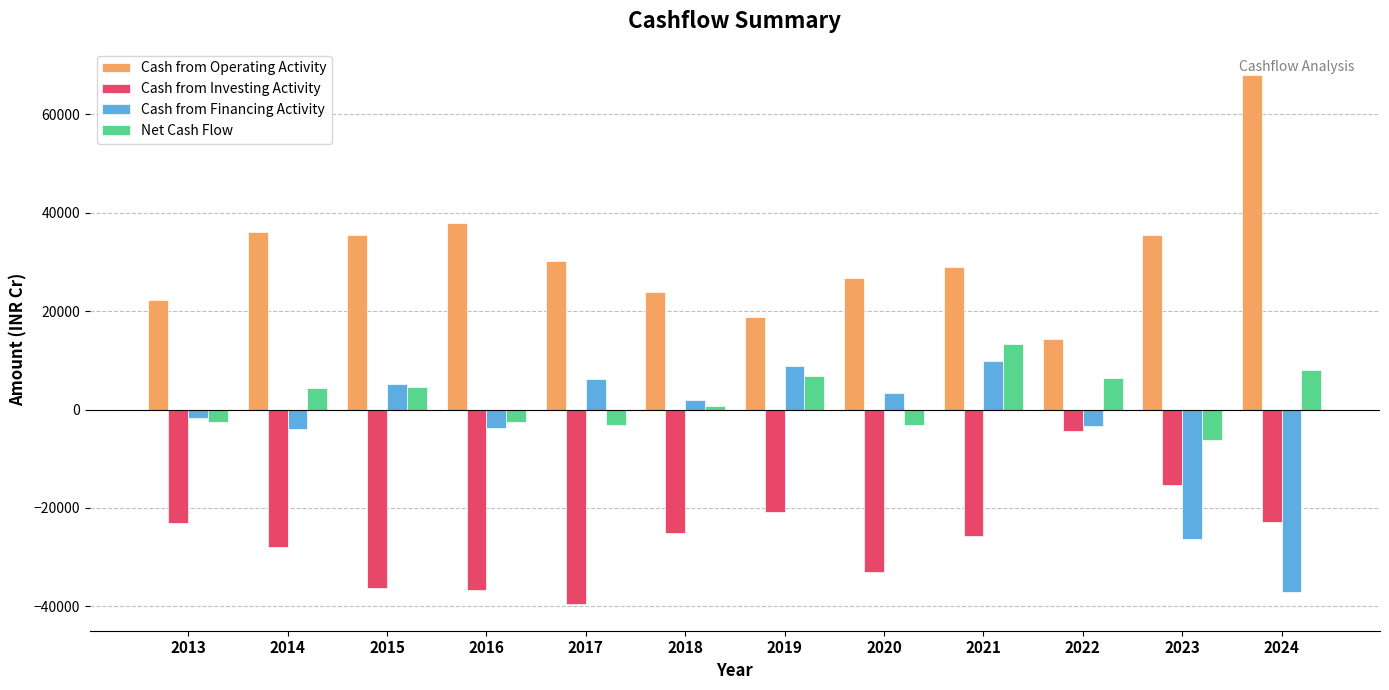

True or false: Cash from Operating Activity has a value of 23857 at 2018.

True